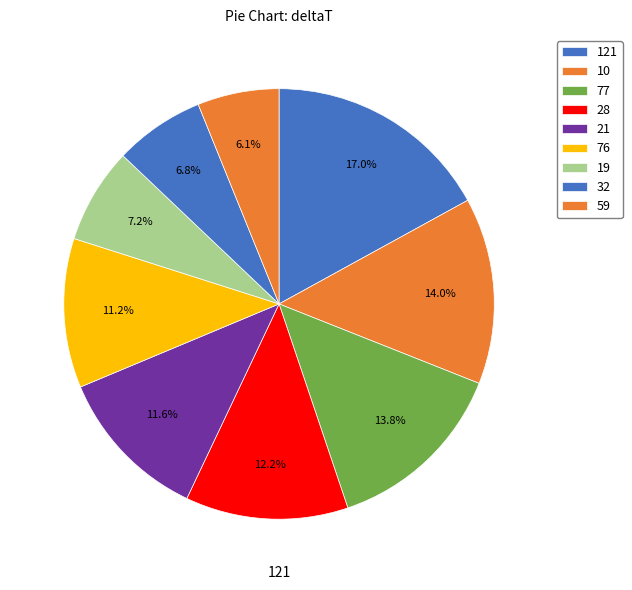

What is the ratio of the value at 77 to the value at 59?

2.3